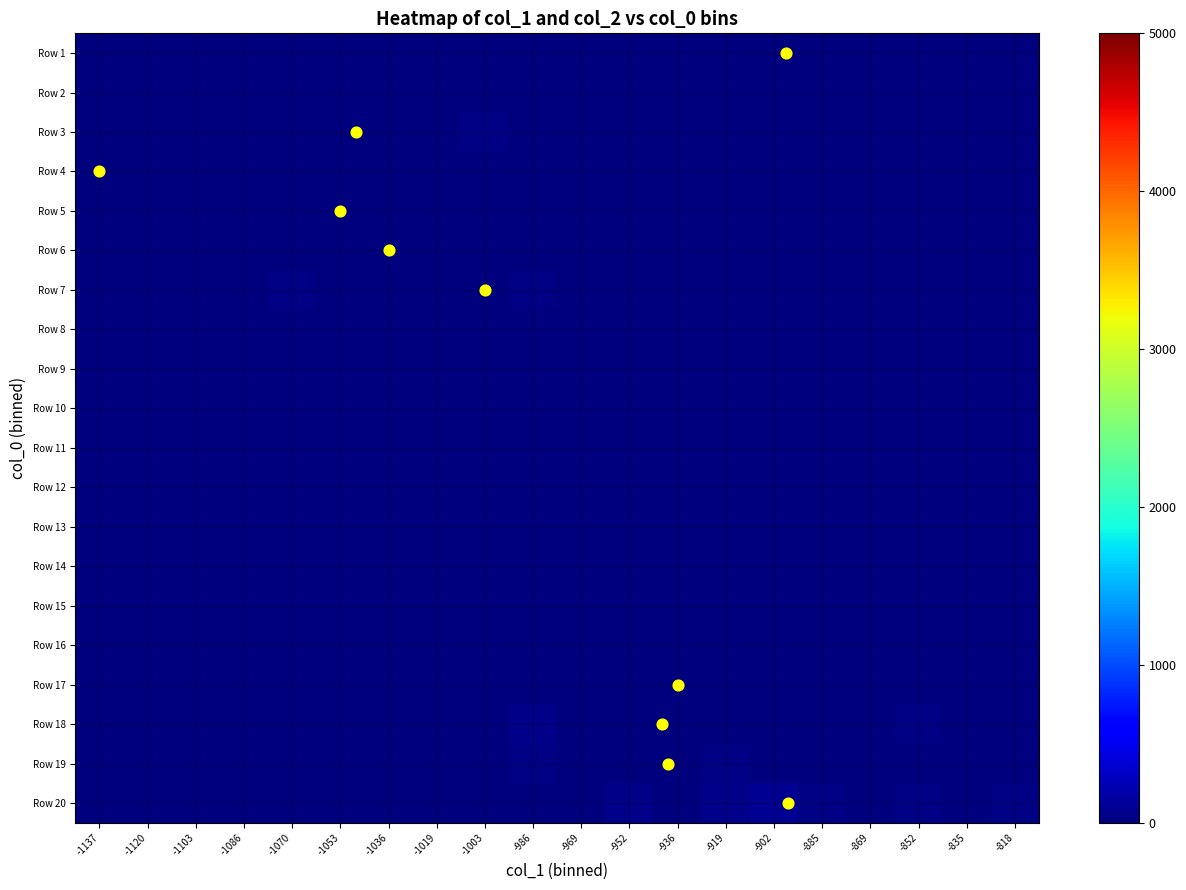

Rank the series at -1070 from lowest to highest value.

Row 1, Row 2, Row 3, Row 4, Row 5, Row 6, Row 8, Row 9, Row 10, Row 11, Row 12, Row 13, Row 14, Row 15, Row 16, Row 17, Row 18, Row 19, Row 20, Row 7